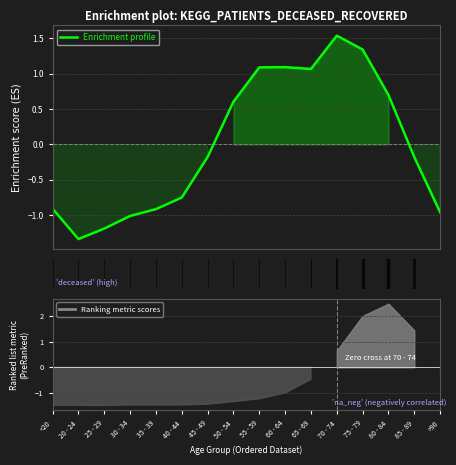

True or false: the data has more than 1 interior local peaks.

True